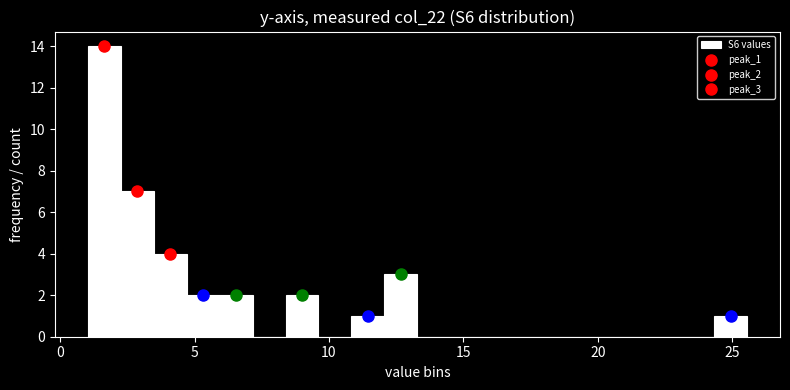

Around what value on the x-axis is the tallest bar? Give the approximate position of its centre, as read against the axis.

1.5